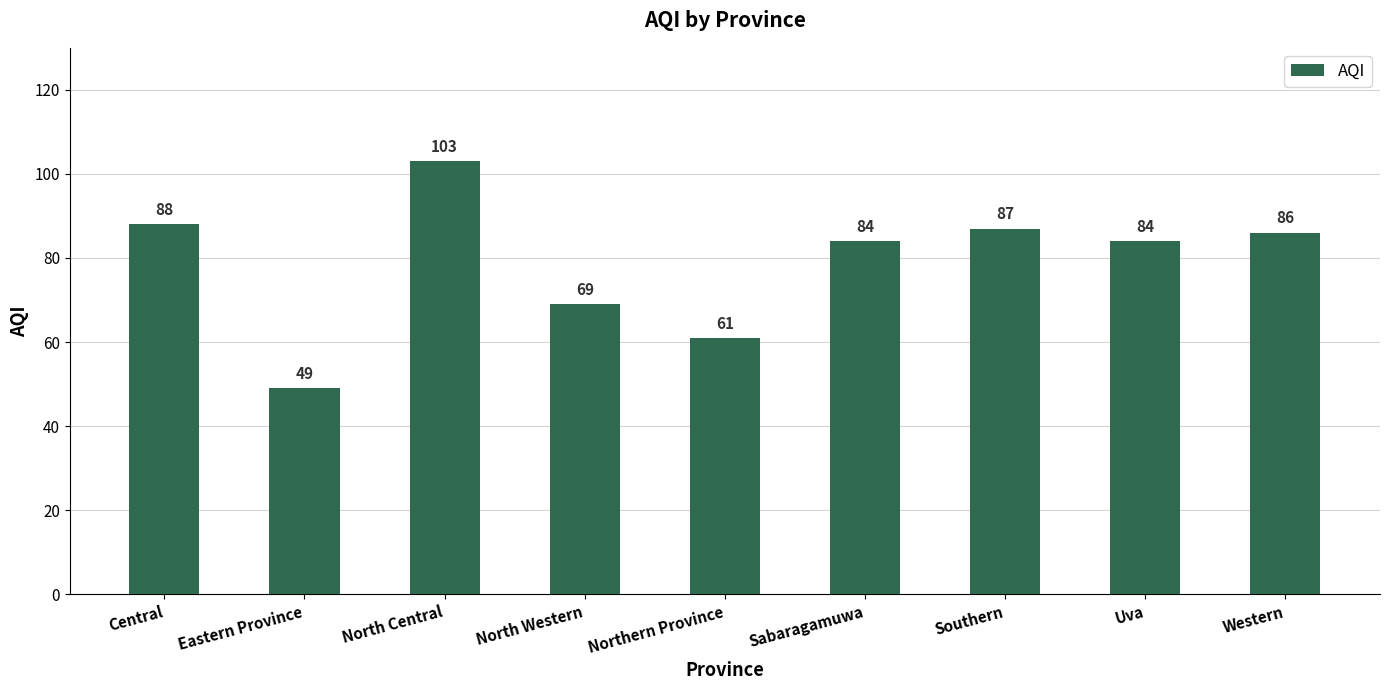

What position from the right is Western?

1